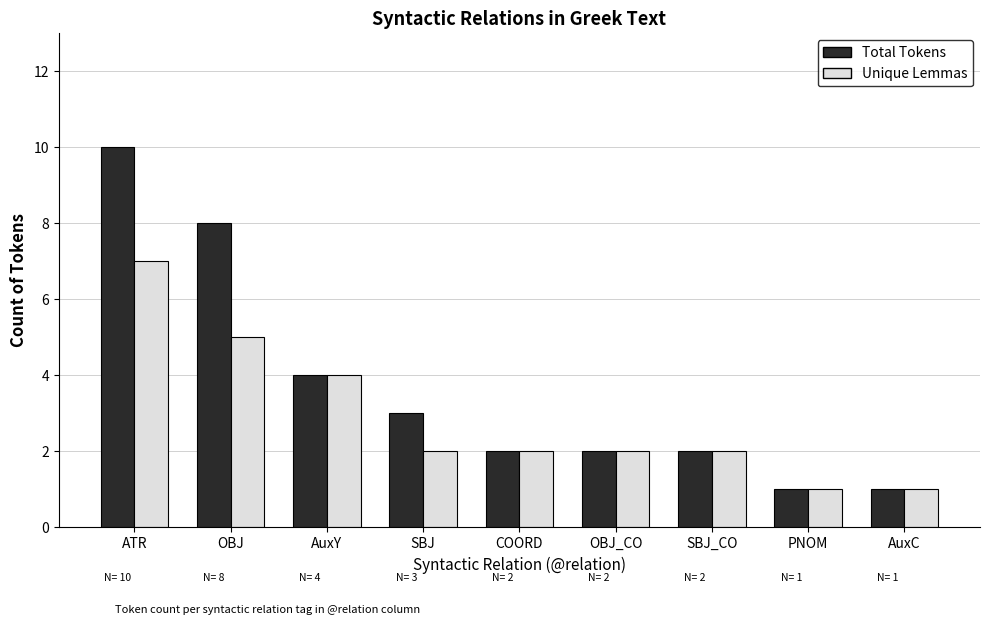

Rank the series by their average value, from highest to lowest.

Total Tokens, Unique Lemmas